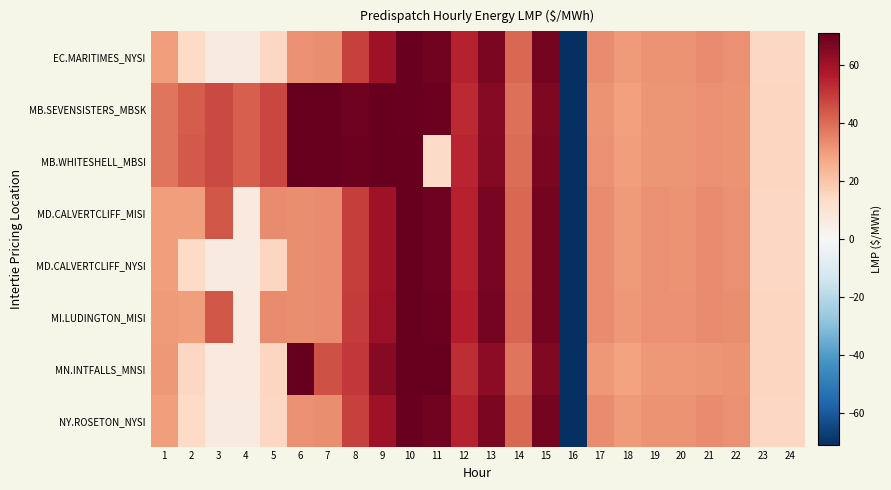

Reading right to left, list all the values displayed in this chart.

EC.MARITIMES_NYSI: 24=14.8	23=14.8	22=32.3	21=33.6	20=32.1	19=32.2	18=30.5	17=33.7	16=-71.3	15=68.0	14=40.9	13=67.0	12=55.0	11=69.0	10=70.6	9=60.3	8=49.0	7=33.3	6=32.8	5=15.0	4=6.6	3=6.5	2=14.1	1=29.8
MB.SEVENSISTERS_MBSK: 24=15.1	23=15.1	22=32.2	21=32.6	20=31.4	19=31.5	18=29.5	17=32.0	16=-71.3	15=66.8	14=39.3	13=64.7	12=53.4	11=70.1	10=70.3	9=71.1	8=69.3	7=71.3	6=71.3	5=47.5	4=42.5	3=47.0	2=43.4	1=38.2
MB.WHITESHELL_MBSI: 24=15.1	23=15.1	22=32.2	21=32.6	20=31.4	19=31.5	18=29.8	17=32.4	16=-71.3	15=67.2	14=39.8	13=65.6	12=54.1	11=13.8	10=71.3	9=71.3	8=70.0	7=71.3	6=71.3	5=47.6	4=42.5	3=47.0	2=43.5	1=38.4
MD.CALVERTCLIFF_MISI: 24=14.9	23=14.9	22=32.6	21=33.7	20=32.2	19=32.3	18=30.6	17=33.7	16=-71.3	15=68.2	14=41.1	13=67.4	12=55.3	11=69.4	10=71.0	9=60.7	8=49.4	7=33.5	6=33.0	5=33.6	4=7.0	3=44.3	2=29.9	1=30.0
MD.CALVERTCLIFF_NYSI: 24=14.9	23=14.9	22=32.6	21=33.7	20=32.2	19=32.3	18=30.6	17=33.7	16=-71.3	15=68.2	14=41.1	13=67.4	12=55.3	11=69.4	10=71.0	9=60.7	8=49.4	7=33.5	6=33.0	5=15.1	4=6.7	3=6.6	2=14.3	1=30.0
MI.LUDINGTON_MISI: 24=15.2	23=15.1	22=33.0	21=33.9	20=32.4	19=32.6	18=30.8	17=33.9	16=-71.3	15=68.5	14=41.6	13=68.1	12=55.9	11=70.0	10=71.3	9=61.2	8=49.9	7=33.9	6=33.4	5=33.8	4=7.1	3=44.4	2=30.1	1=30.2
MN.INTFALLS_MNSI: 24=15.2	23=15.2	22=31.8	21=31.6	20=30.7	19=30.8	18=28.9	17=31.0	16=-71.3	15=66.1	14=38.4	13=63.7	12=52.7	11=71.3	10=71.3	9=65.0	8=50.4	7=45.4	6=71.3	5=15.3	4=6.7	3=6.8	2=14.9	1=30.7
NY.ROSETON_NYSI: 24=14.8	23=14.8	22=32.3	21=33.6	20=32.1	19=32.2	18=30.5	17=33.7	16=-71.3	15=68.0	14=40.9	13=67.0	12=55.0	11=69.0	10=70.6	9=60.3	8=49.0	7=33.3	6=32.8	5=15.0	4=6.6	3=6.5	2=14.1	1=29.8